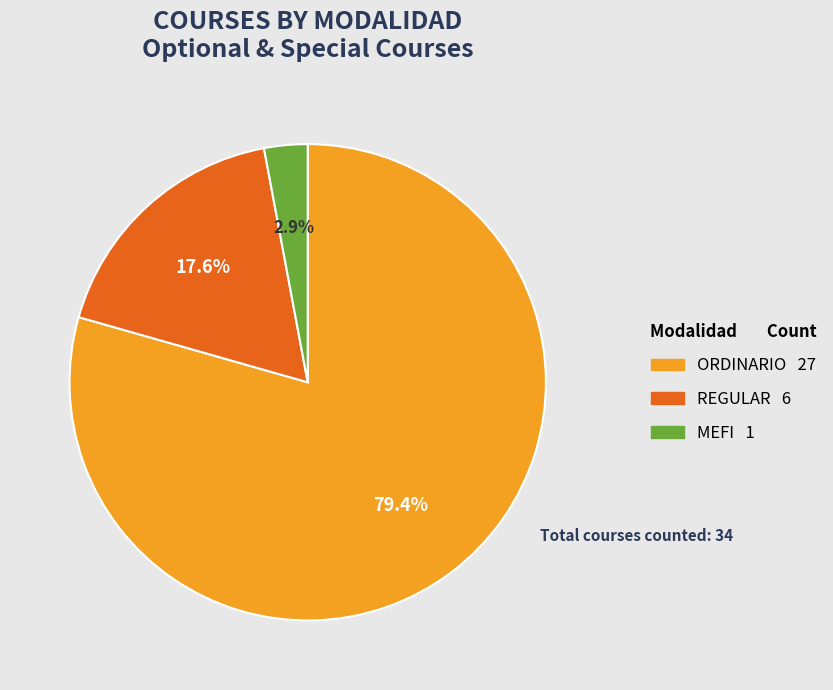

Is REGULAR the majority of the pie?

No